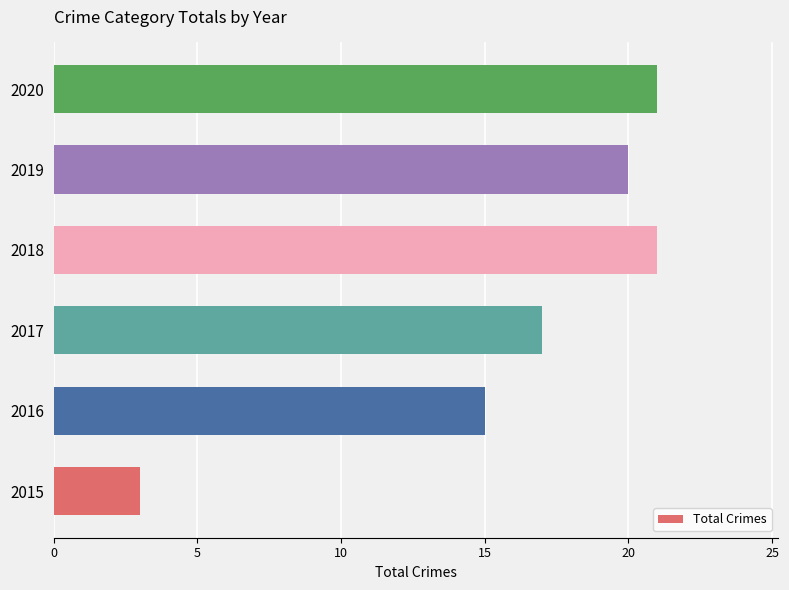

Where is the data nearest to the value 12?

2016